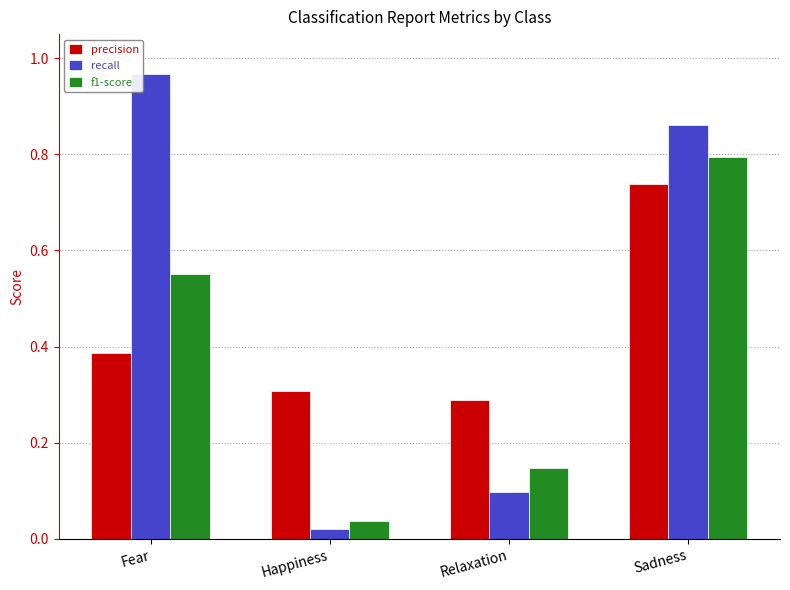

Rank the series at Fear from lowest to highest value.

precision, f1-score, recall